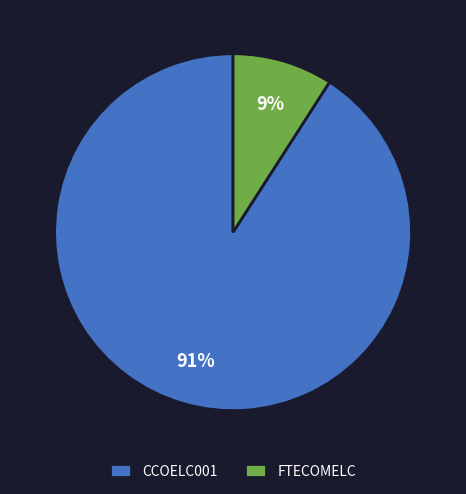

To the nearest percent, what is the difference between the largest and smallest slice percentages?

82%